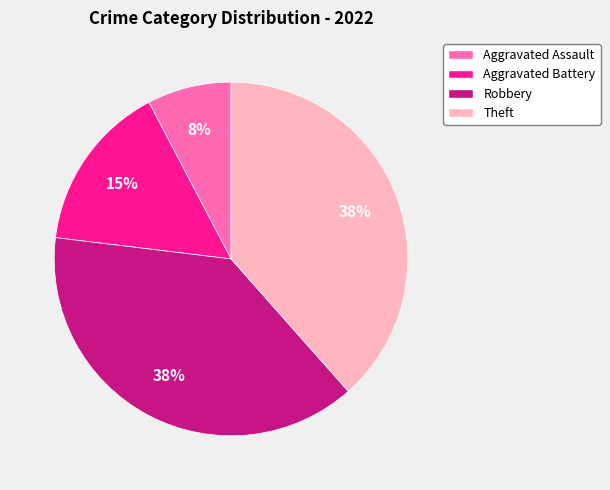

Is Theft the majority of the pie?

No